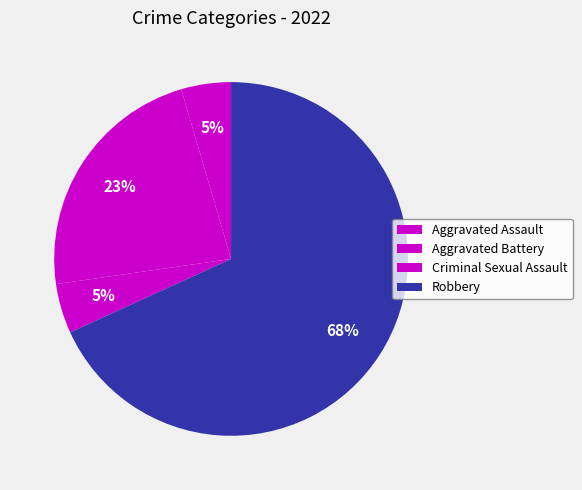

To the nearest percent, what is the combined percentage of Aggravated Battery and Aggravated Assault?

27%